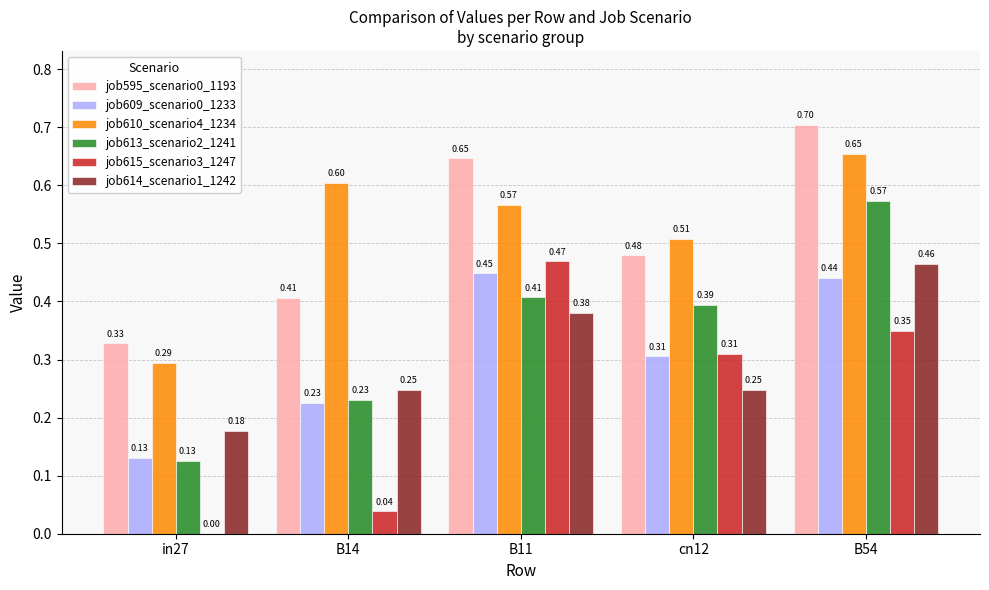

What is the sum of the job609_scenario0_1233 values at B11 and in27?

0.6